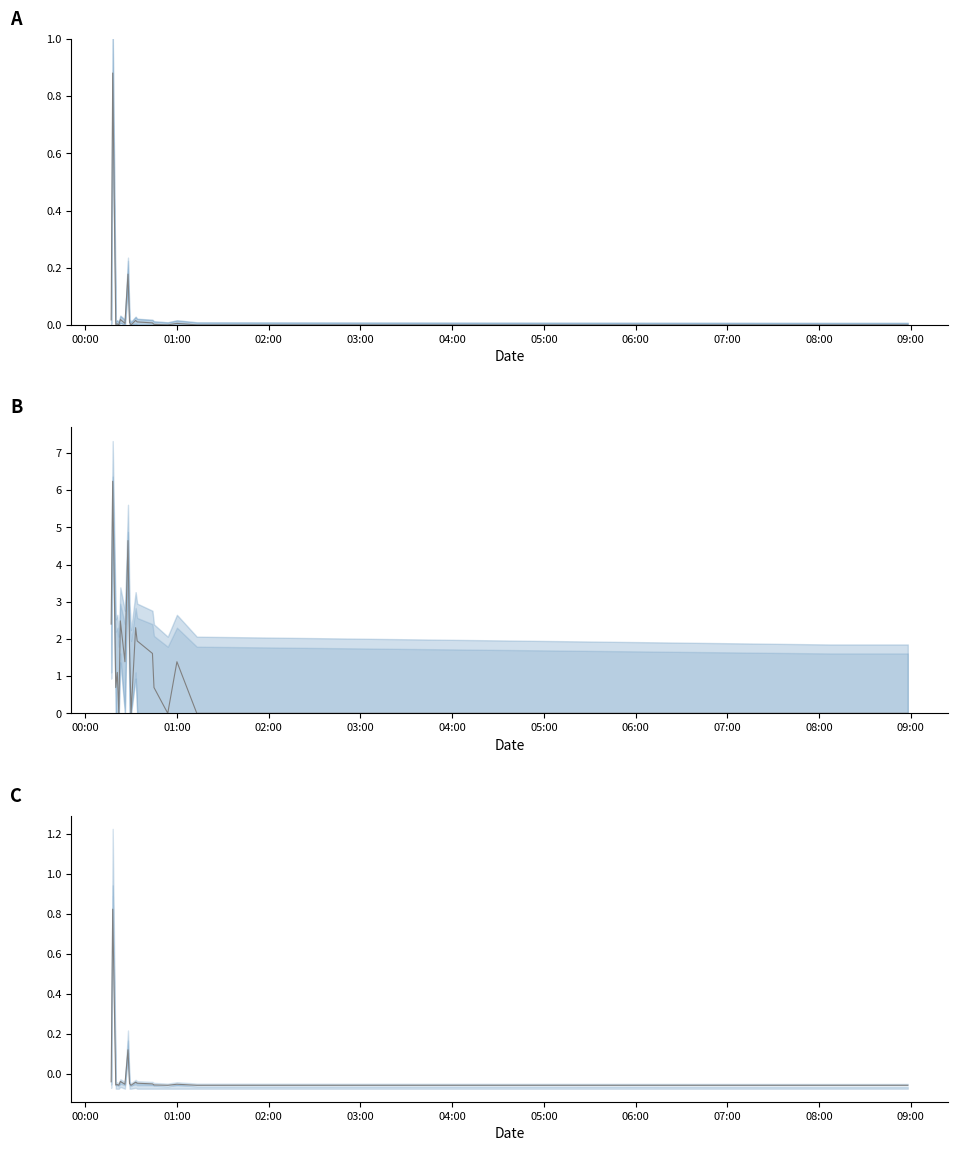

What is the minimum value for Votes_upper?

-0.1